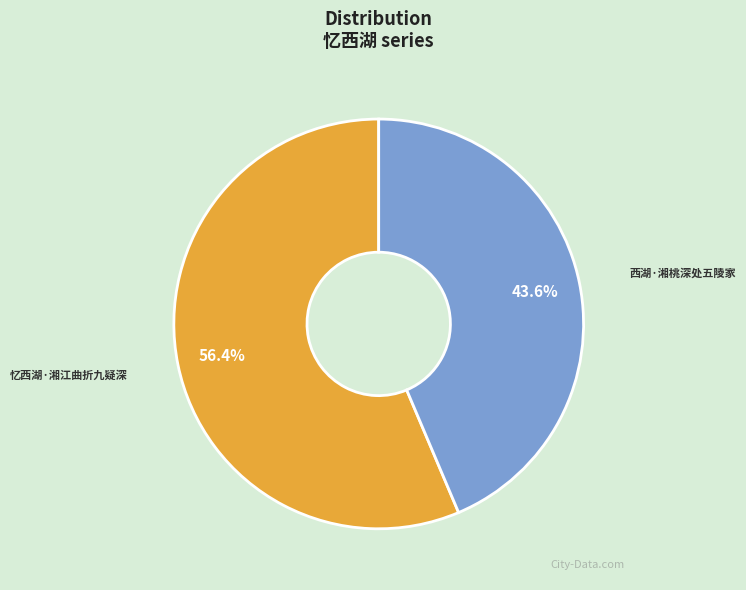

Rank the categories by value from lowest to highest.

西湖·湘桃深处五陵家, 忆西湖·湘江曲折九疑深